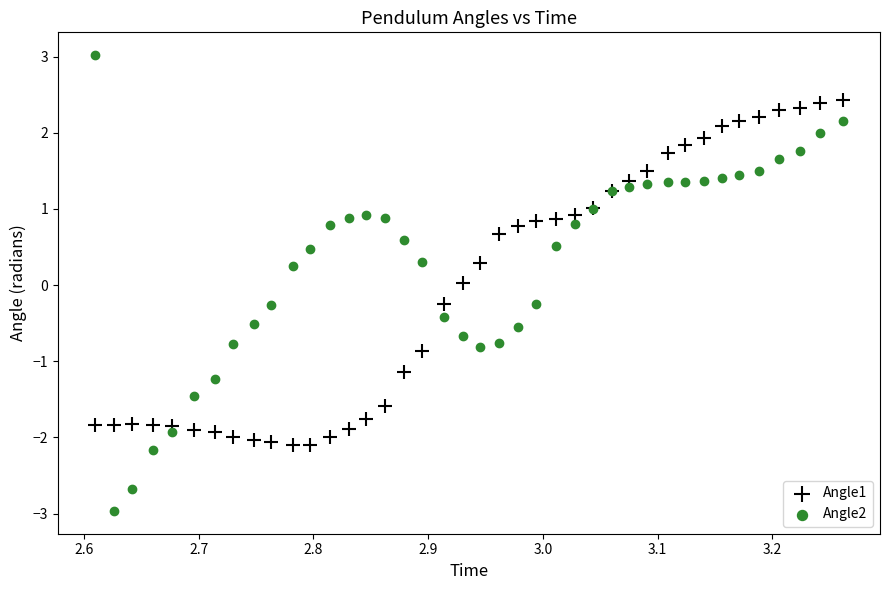

Which series reaches the maximum Y coordinate?

Angle2